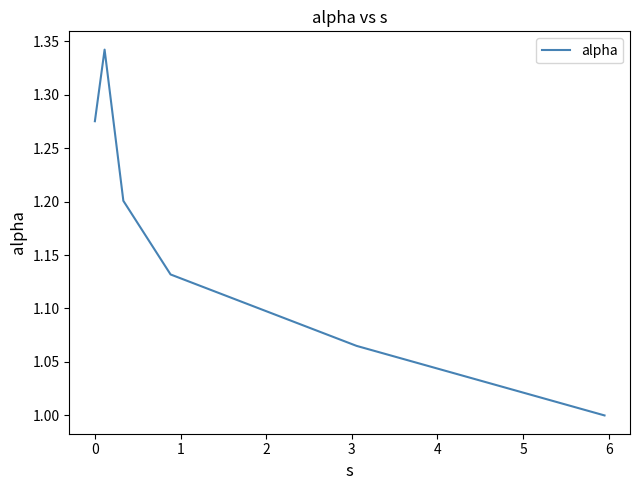

True or false: the data has more than 0 interior local peaks.

True